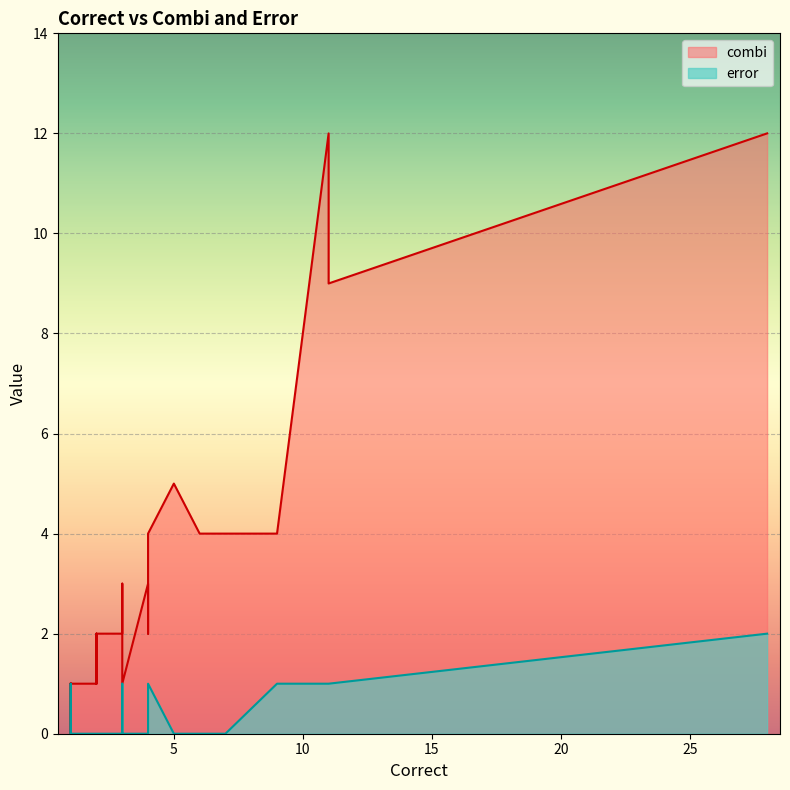

What are all the series names shown in the legend?

combi, error